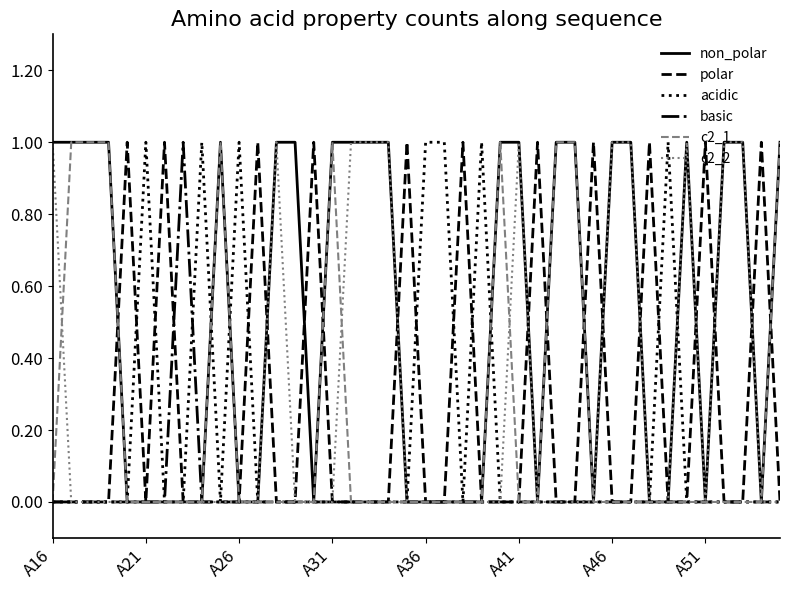

Count the non_polar values in the range 0 to 1.

40